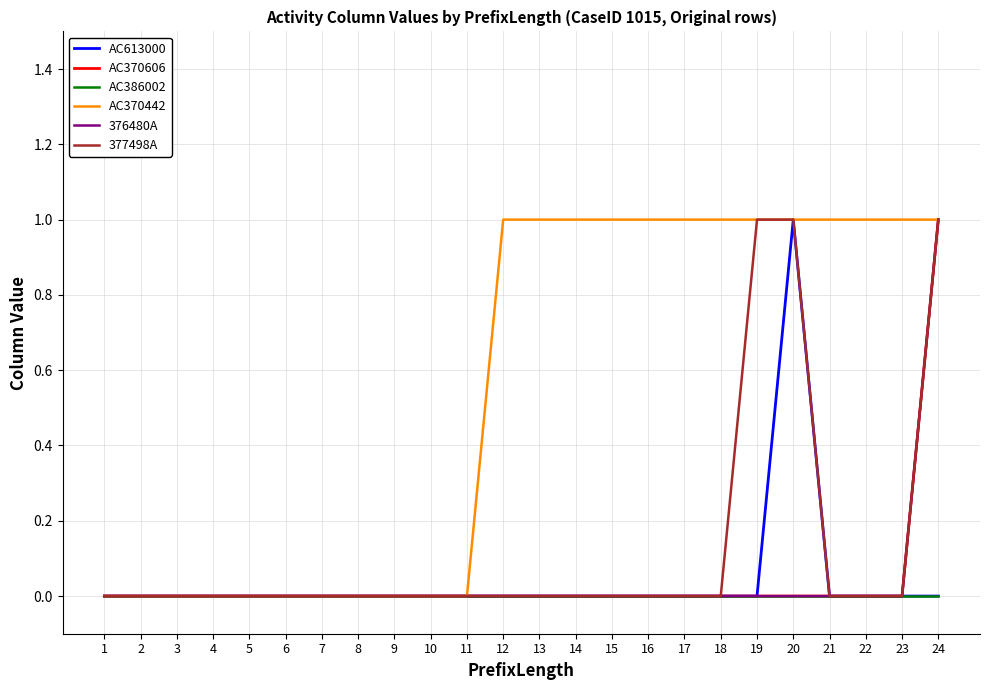

True or false: AC386002 and AC370442 intersect in this chart.

False